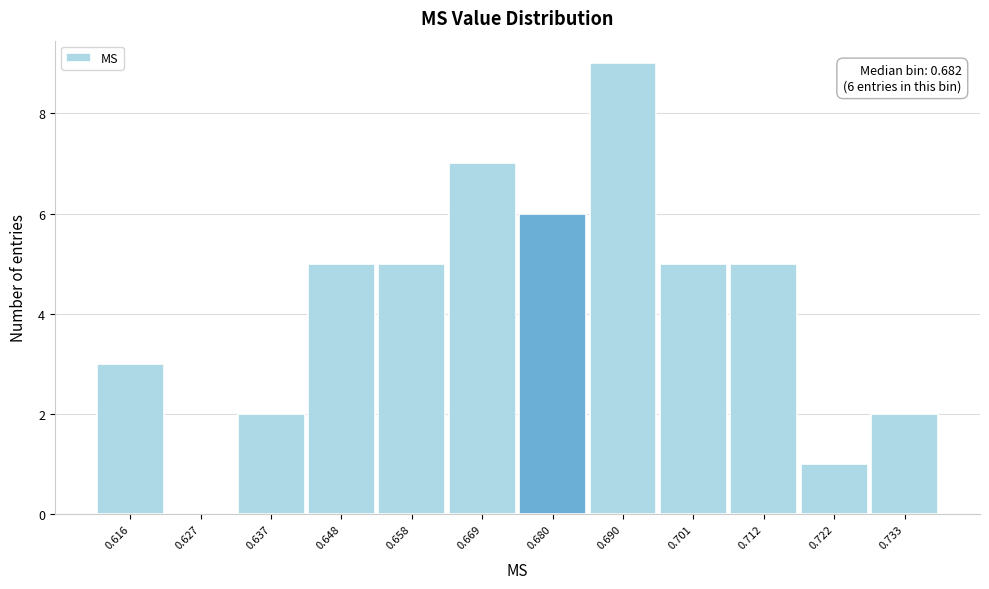

Reading right to left, what are all the values shown in this chart?

0.733=2	0.722=1	0.712=5	0.701=5	0.690=9	0.680=6	0.669=7	0.658=5	0.648=5	0.637=2	0.627=0	0.616=3